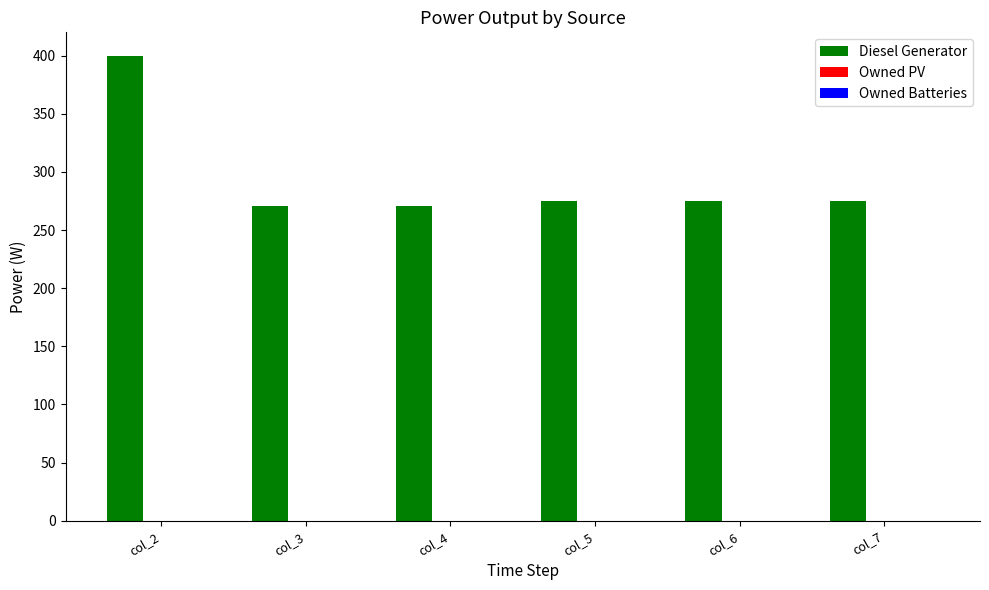

What is the difference between the maximum and second lowest values?

129